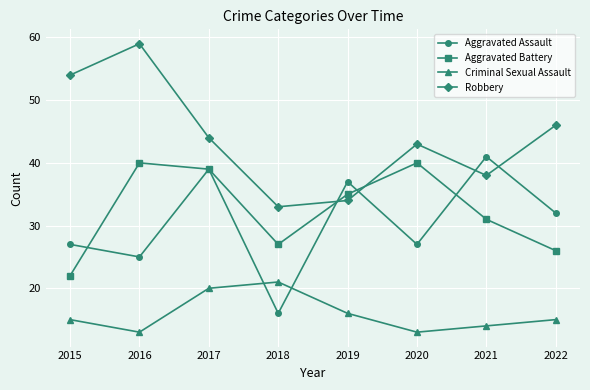

What is the total value across all series at 2017?

142